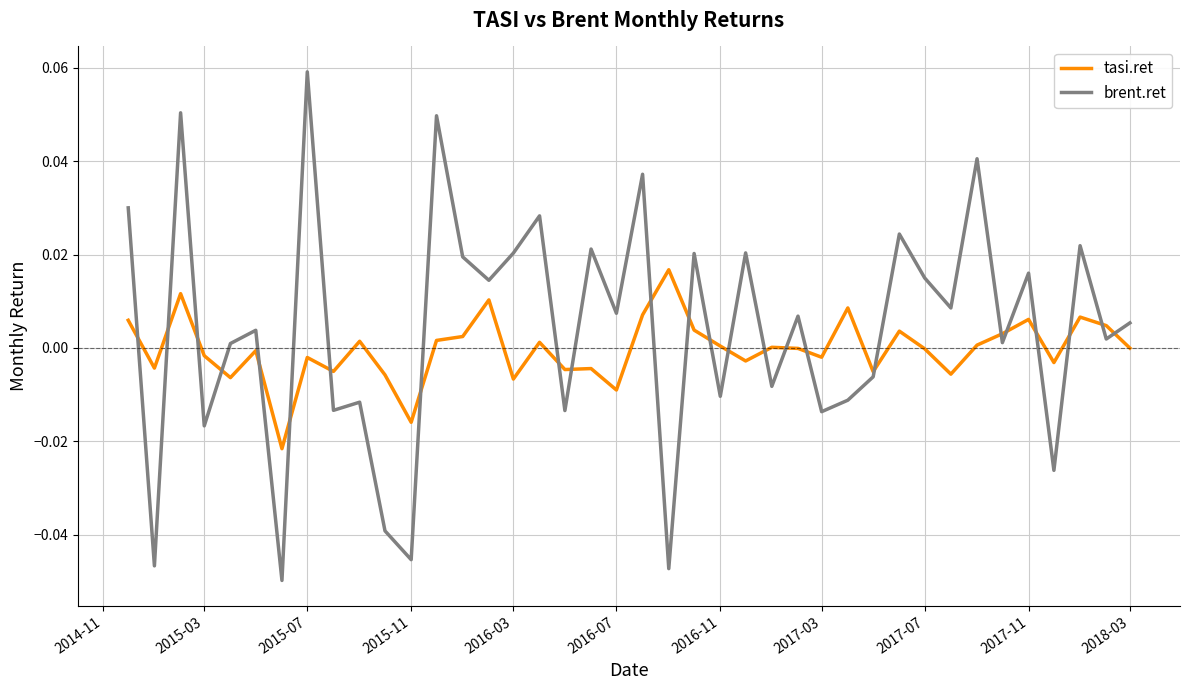

Which series has the largest range (max minus min)?

brent.ret